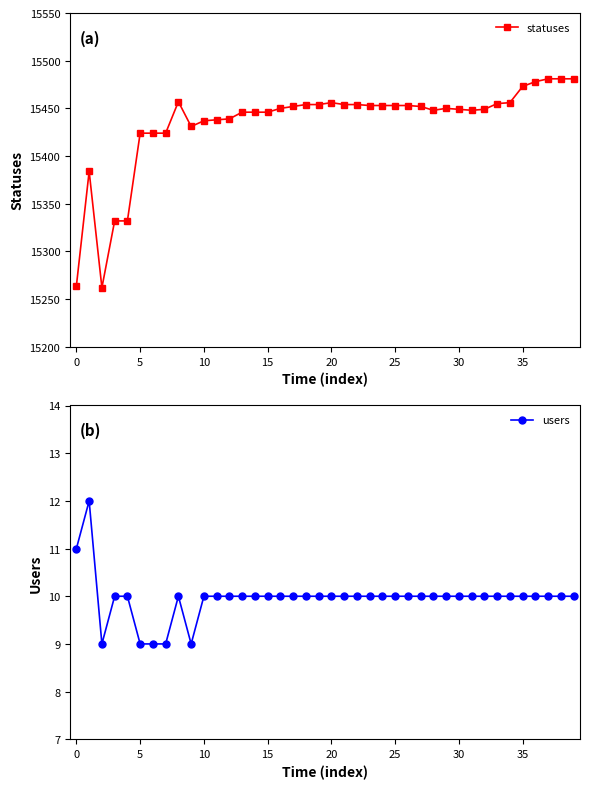

What is the highest value of the statuses series?

15481